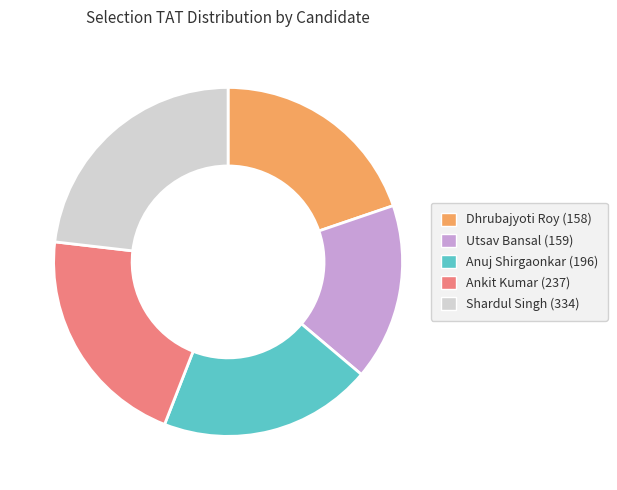

What is the smallest slice in the pie chart?

Utsav Bansal (159)